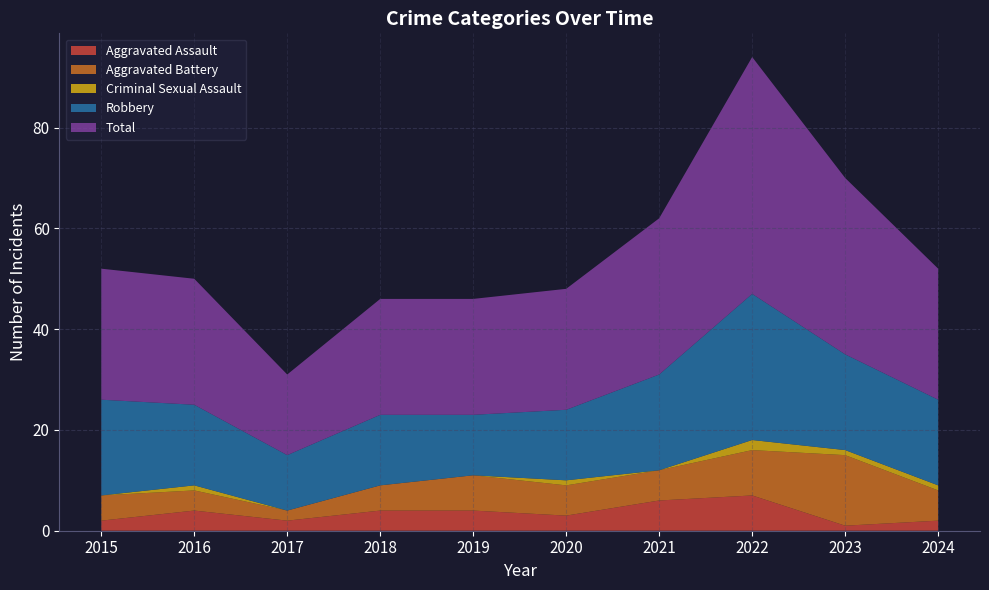

Reading right to left, transcribe all the data shown in this chart.

Aggravated Assault: 2	1	7	6	3	4	4	2	4	2
Aggravated Battery: 6	14	9	6	6	7	5	2	4	5
Criminal Sexual Assault: 1	1	2	0	1	0	0	0	1	0
Robbery: 17	19	29	19	14	12	14	11	16	19
Total: 26	35	47	31	24	23	23	16	25	26